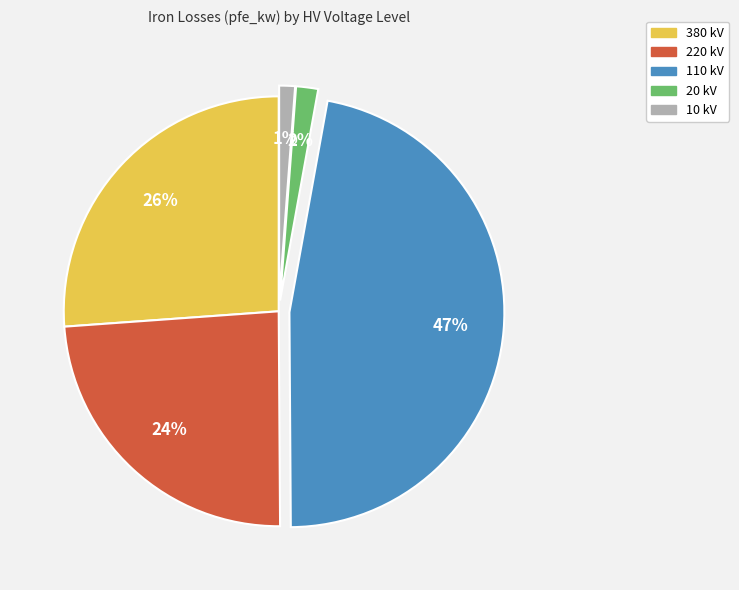

Between 20 kV and 110 kV, which is larger?

110 kV